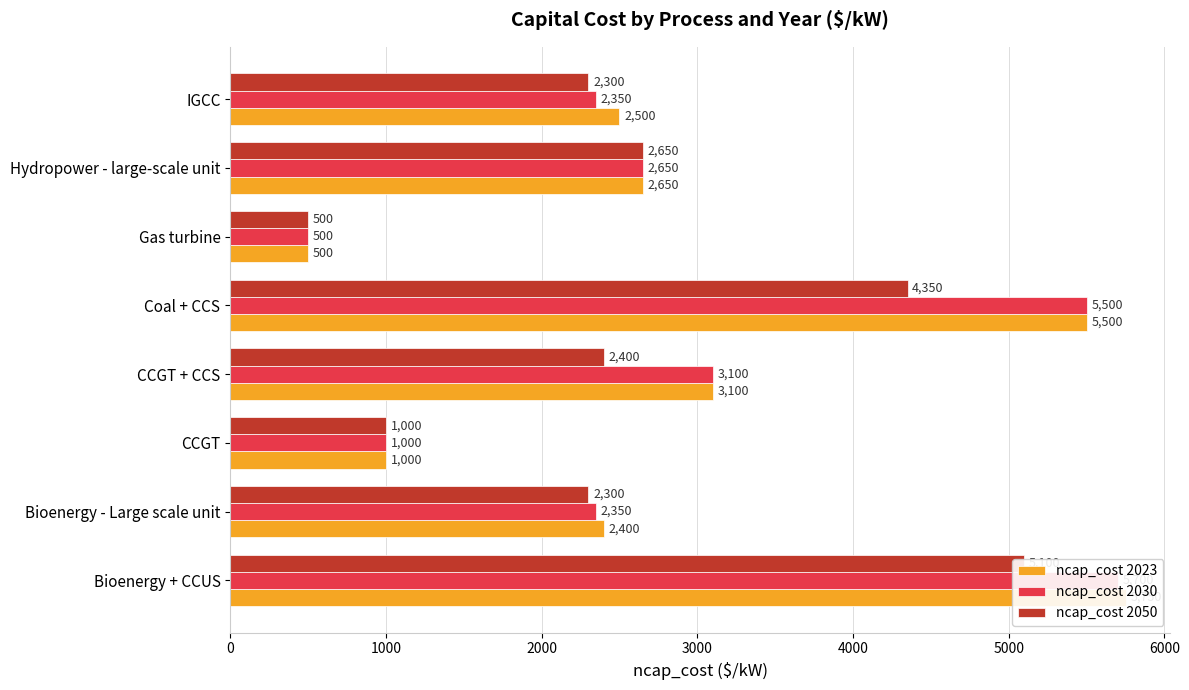

Rank the series at CCGT + CCS from lowest to highest value.

ncap_cost 2050, ncap_cost 2023, ncap_cost 2030